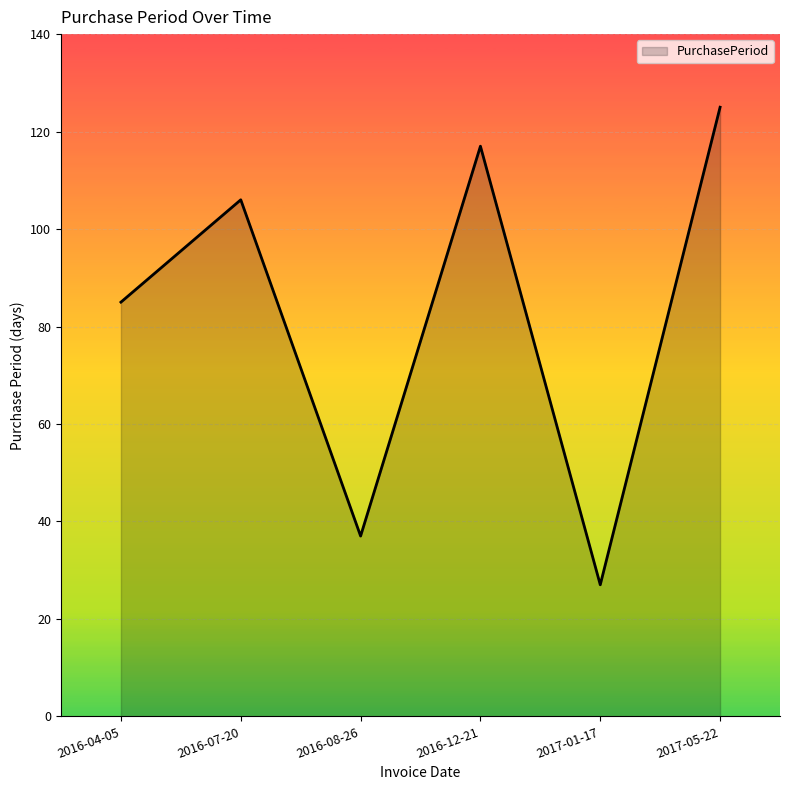

List the labels in order of value, smallest first.

2017-01-17, 2016-08-26, 2016-04-05, 2016-07-20, 2016-12-21, 2017-05-22